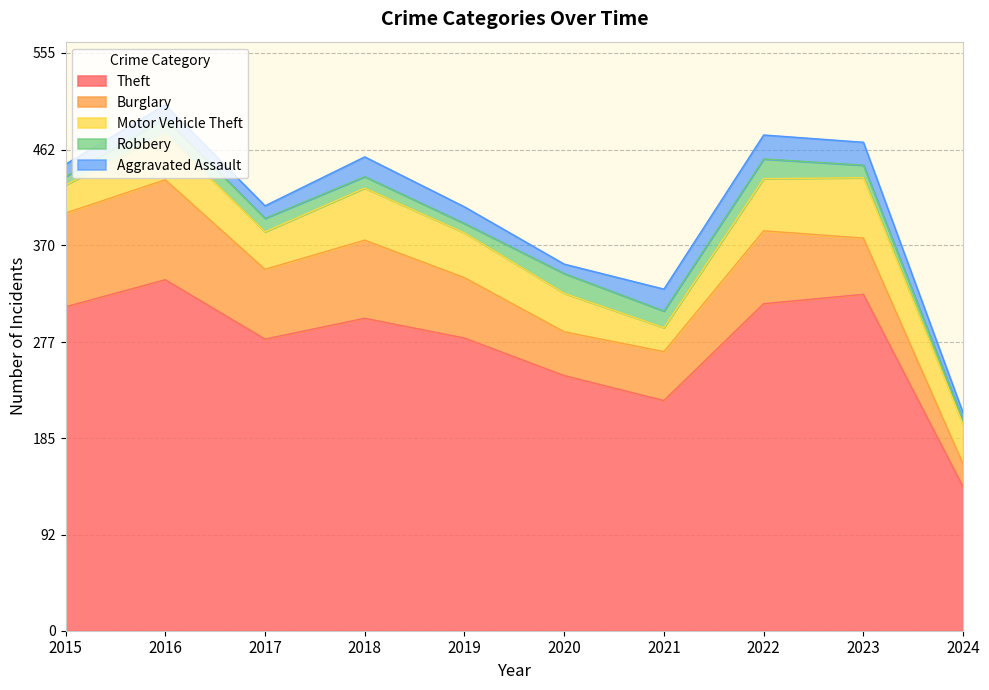

True or false: Theft and Burglary cross at least once.

False